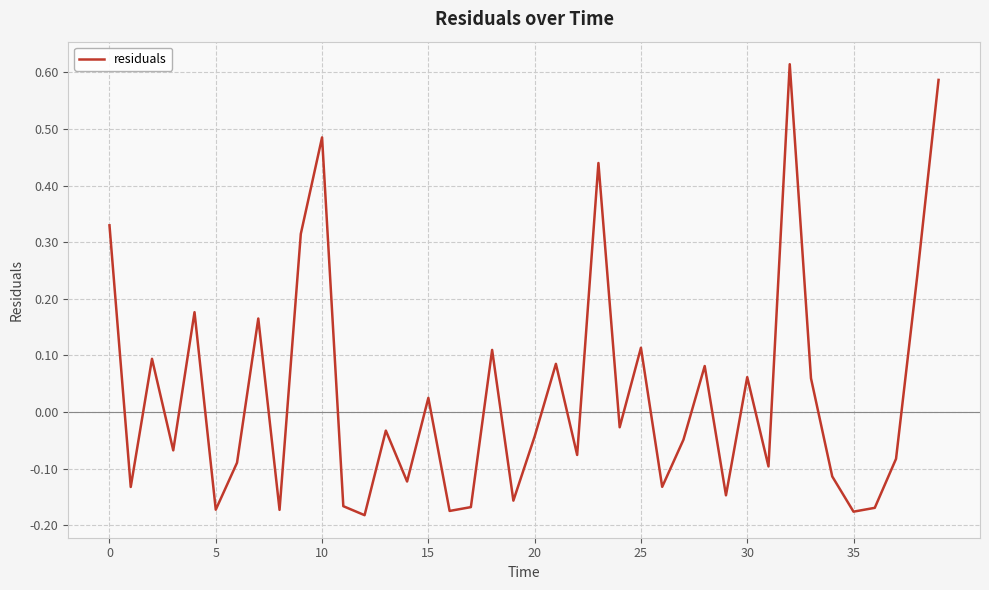

How many categories are shown in the chart?

40